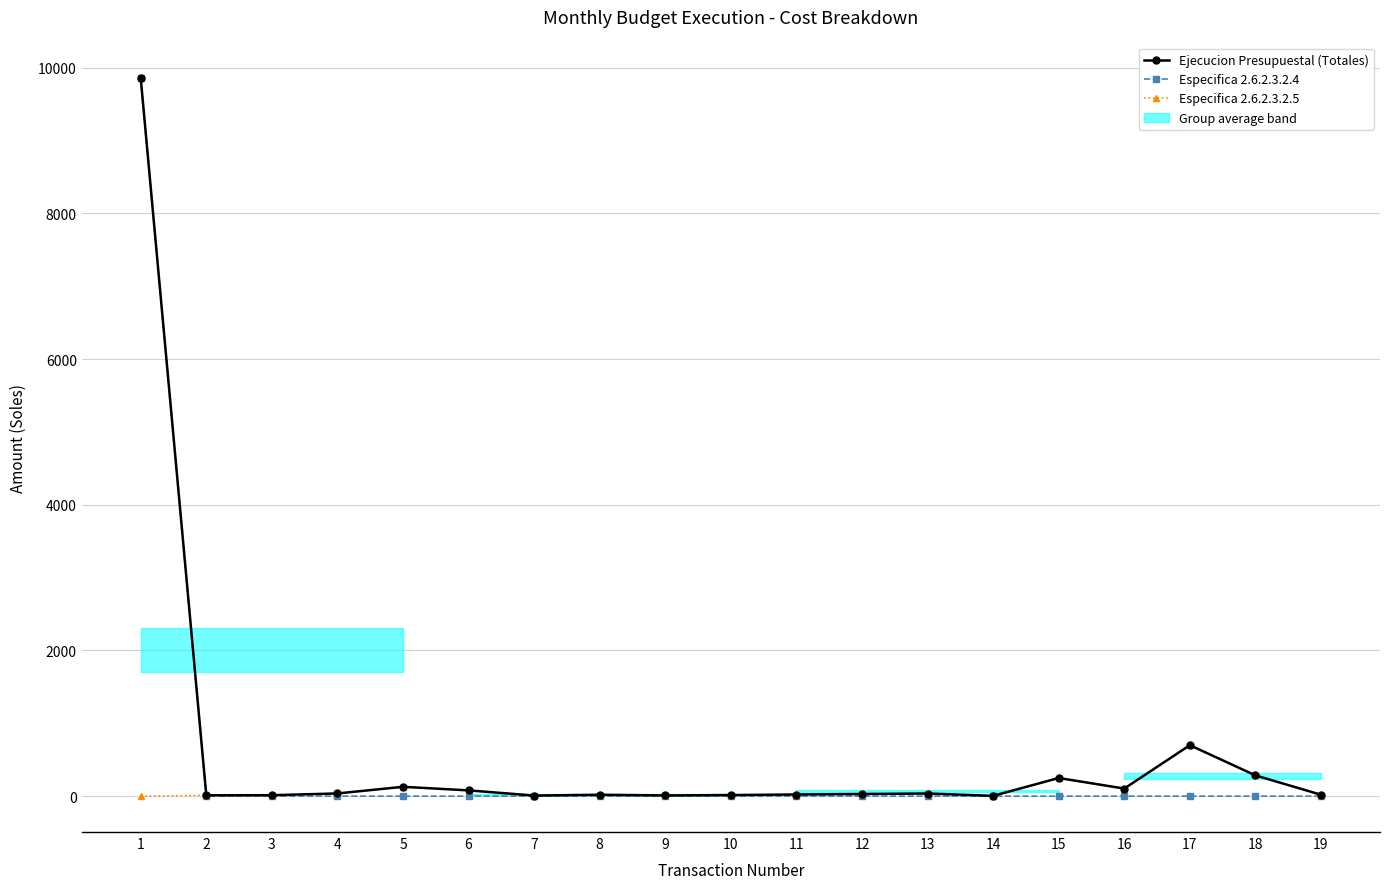

What are all the series names shown in the legend?

Ejecucion Presupuestal (Totales), Especifica 2.6.2.3.2.4, Especifica 2.6.2.3.2.5